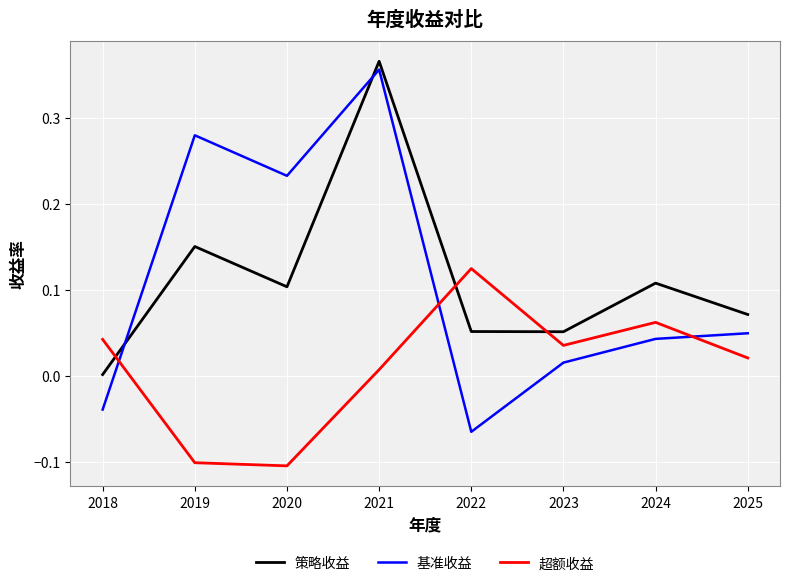

In 策略收益, how many points are lower than both neighbors (excluding endpoints)?

2